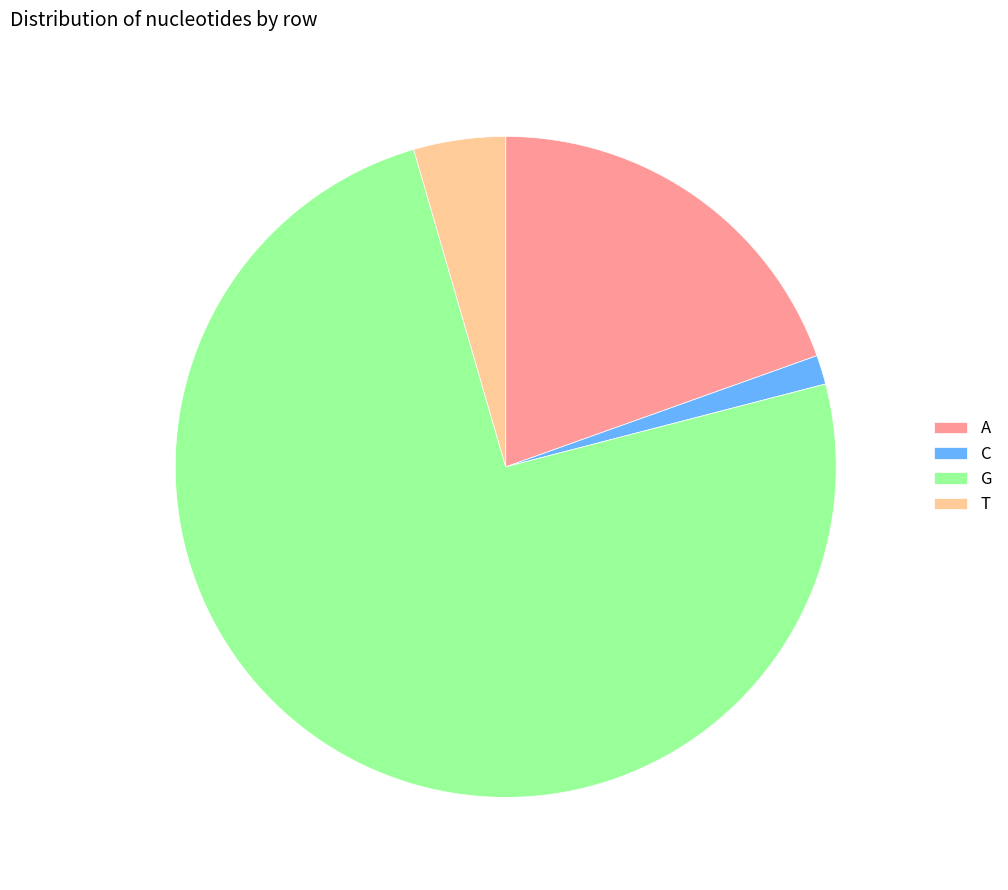

Combined, do C and T account for over 50%?

No